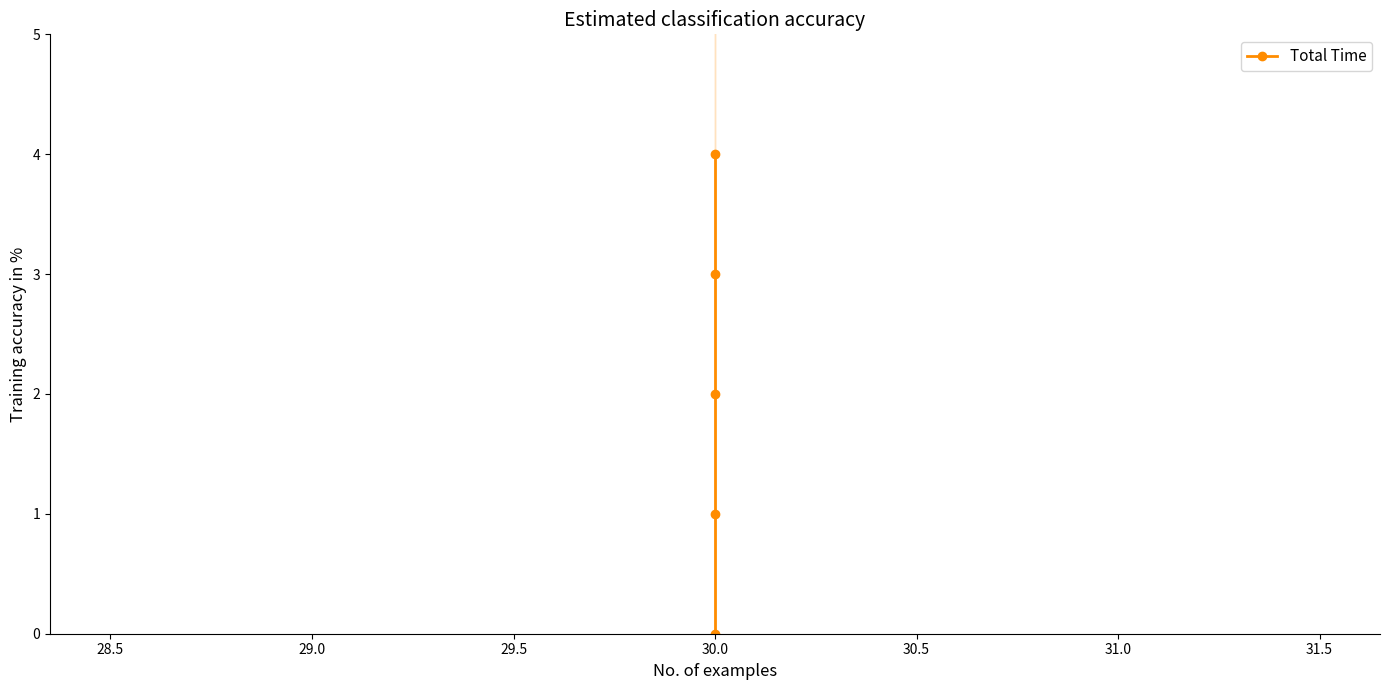

How many values are between 1 and 3?

3